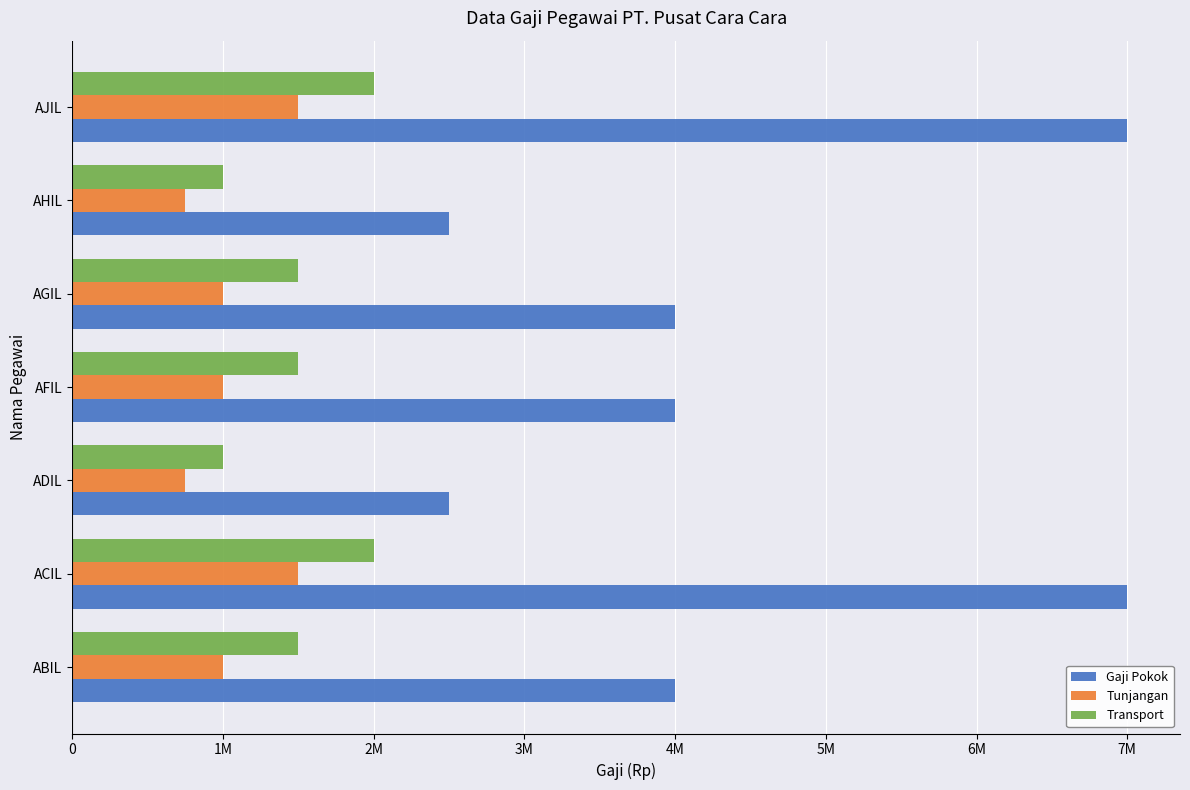

What are all the series names shown in the legend?

Gaji Pokok, Tunjangan, Transport